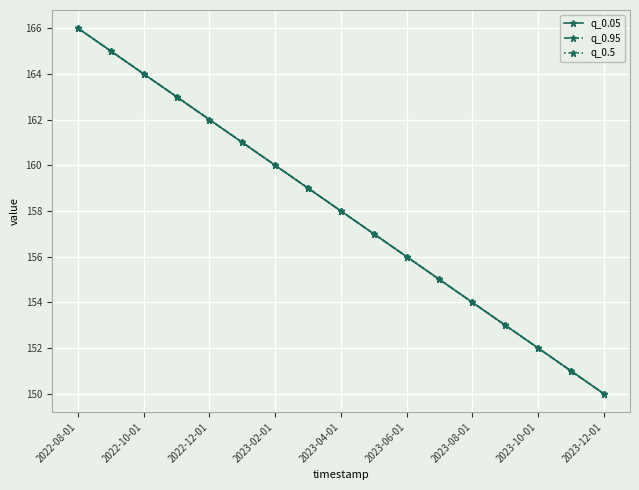

What is the value of the q_0.05 point at the 7th from the left?

160